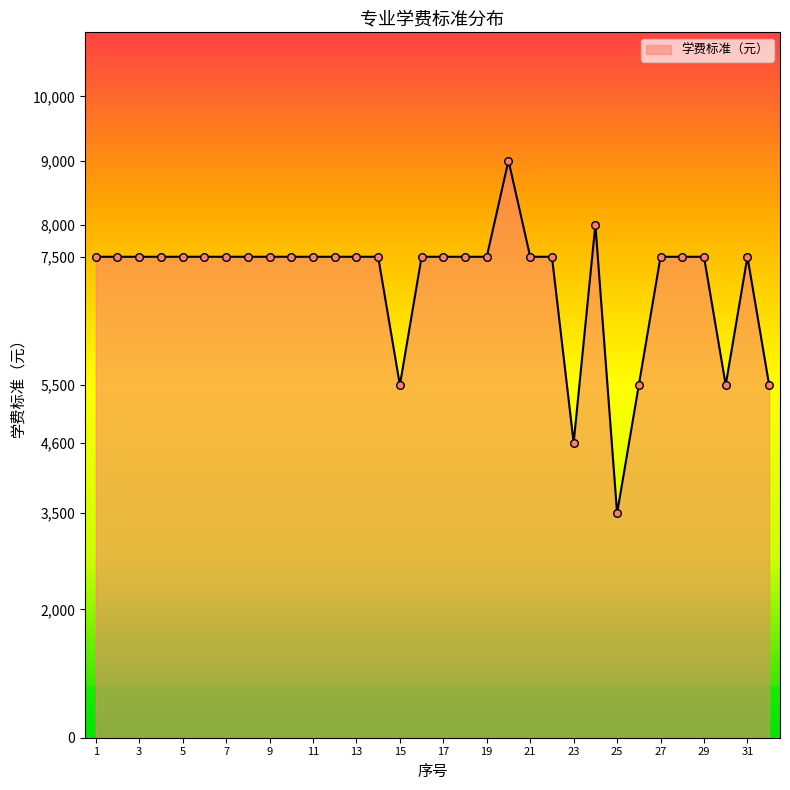

What is the maximum value shown in the chart?

9000